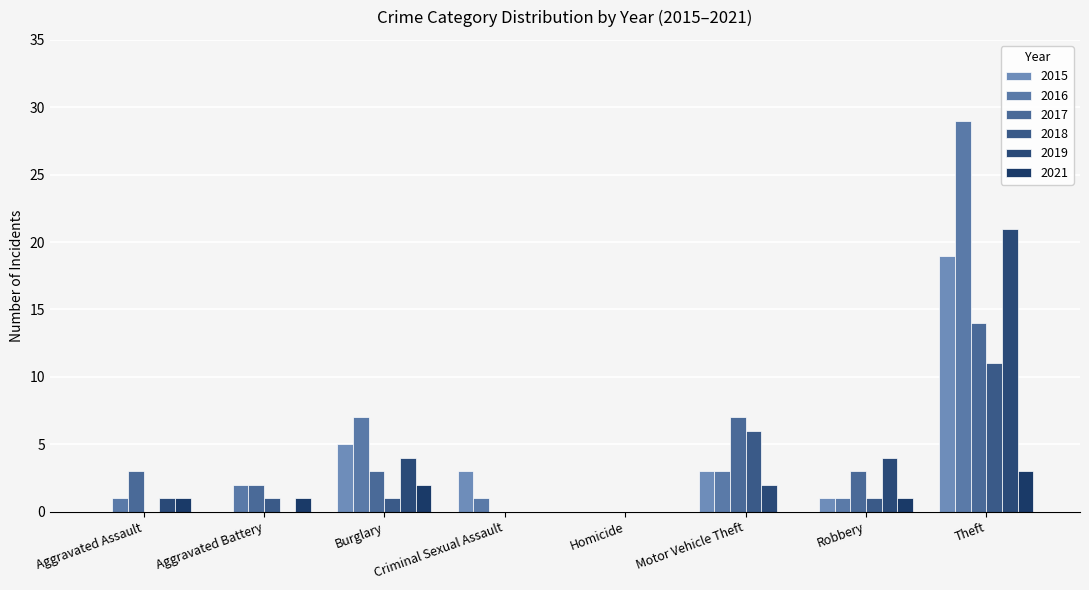

What is the label of the 7th bar from the left?

Robbery